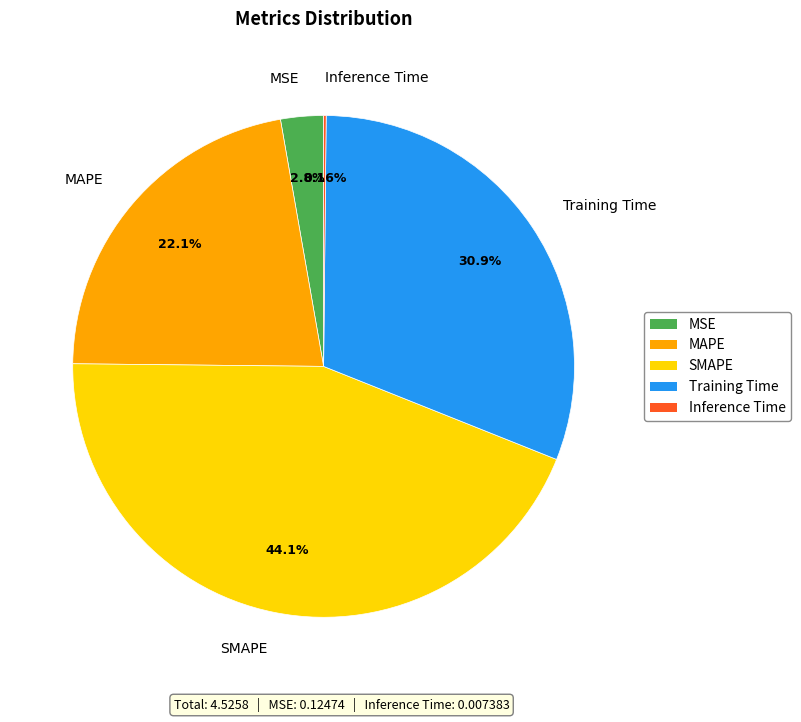

Which has a higher value, MAPE or Training Time?

Training Time